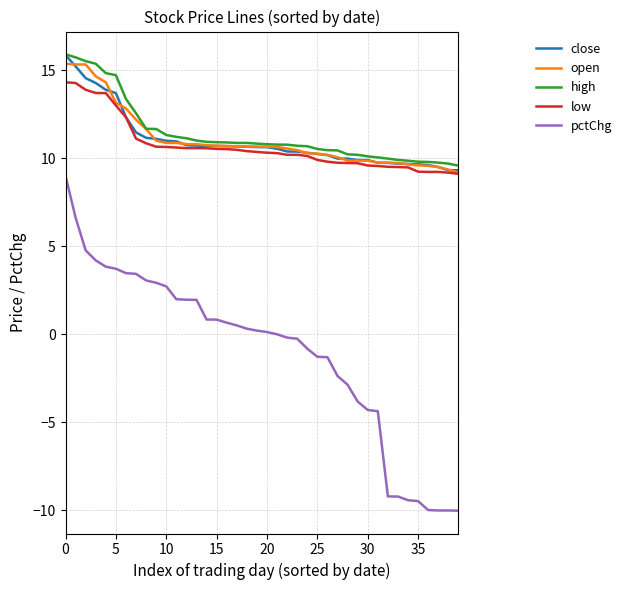

What is the maximum value shown in the chart?

15.9